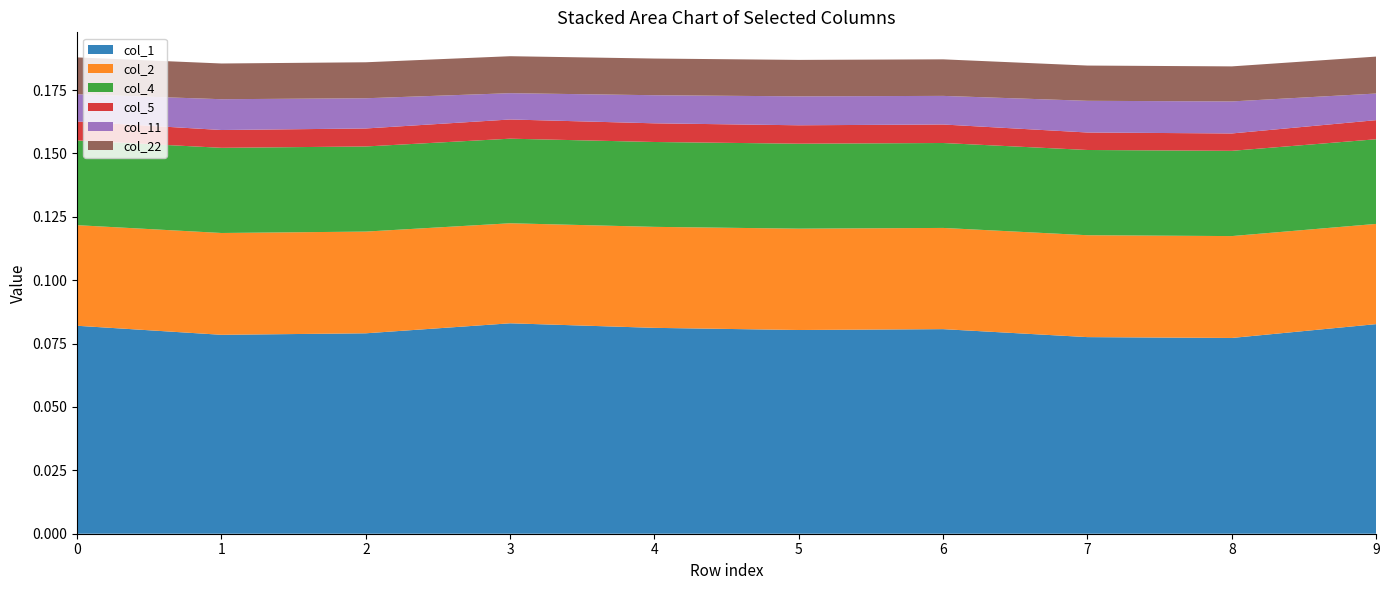

Reading right to left, extract all data points from this chart.

col_1: 0.1	0.1	0.1	0.1	0.1	0.1	0.1	0.1	0.1	0.1
col_2: 0.0	0.0	0.0	0.0	0.0	0.0	0.0	0.0	0.0	0.0
col_4: 0.0	0.0	0.0	0.0	0.0	0.0	0.0	0.0	0.0	0.0
col_5: 0.0	0.0	0.0	0.0	0.0	0.0	0.0	0.0	0.0	0.0
col_11: 0.0	0.0	0.0	0.0	0.0	0.0	0.0	0.0	0.0	0.0
col_22: 0.0	0.0	0.0	0.0	0.0	0.0	0.0	0.0	0.0	0.0